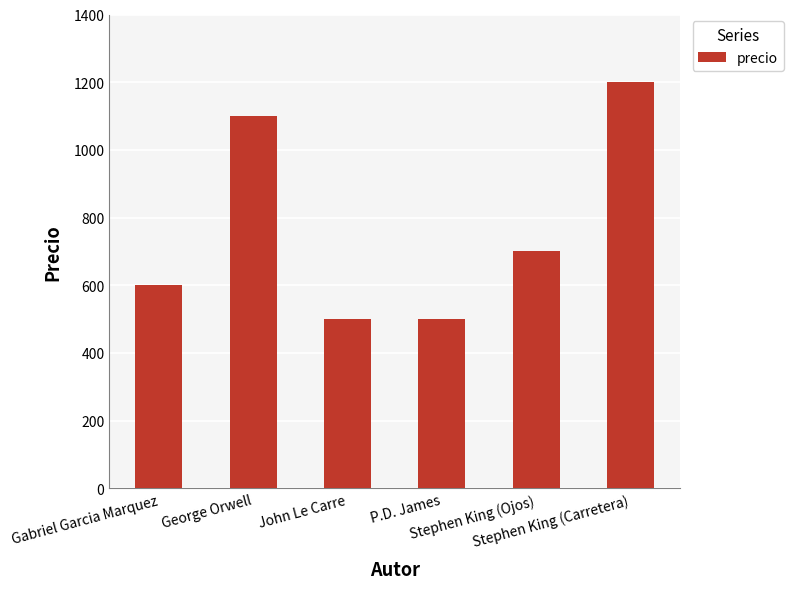

Is it true that the value at Stephen King (Carretera) is 1200?

True